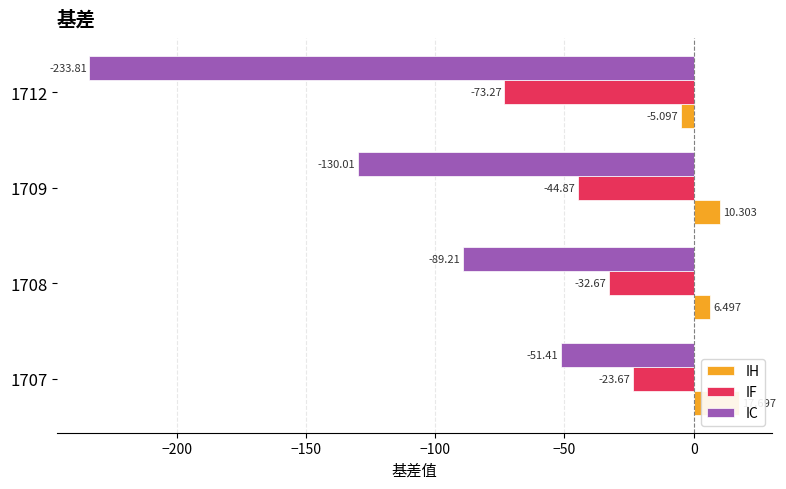

Is the value of IF at 1709 greater than the value of IH at 1707?

No